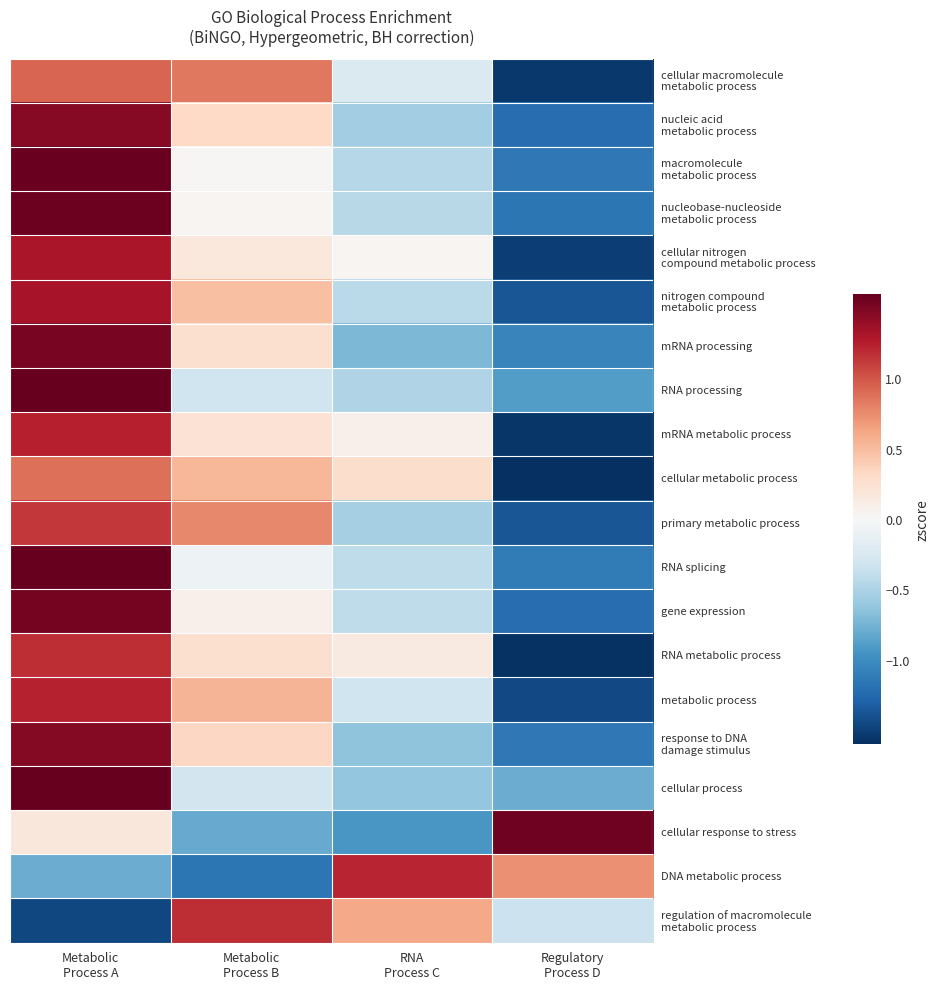

How many categories are shown in the chart?

4